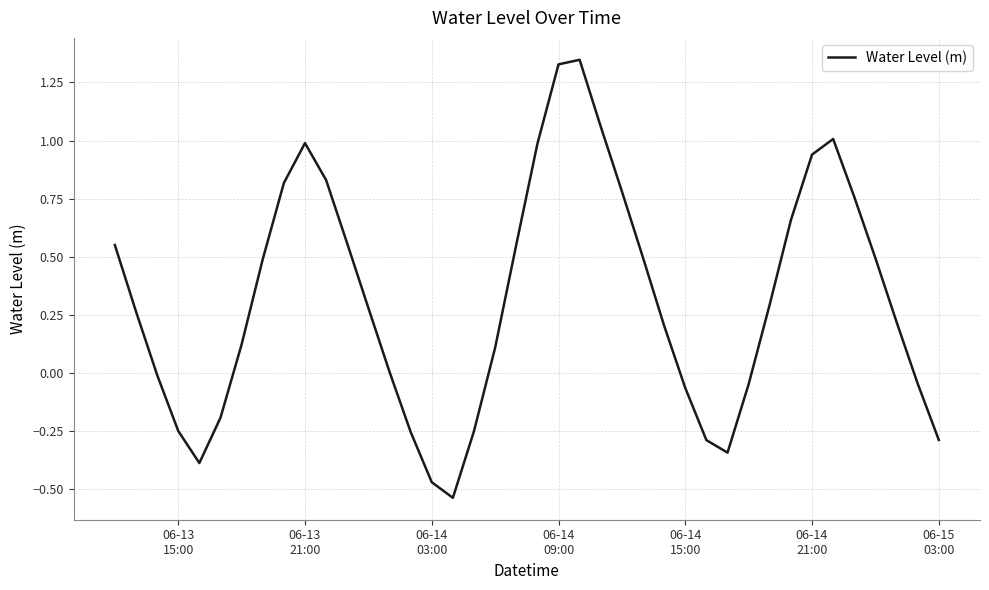

What is the difference between the maximum and minimum values?

1.9